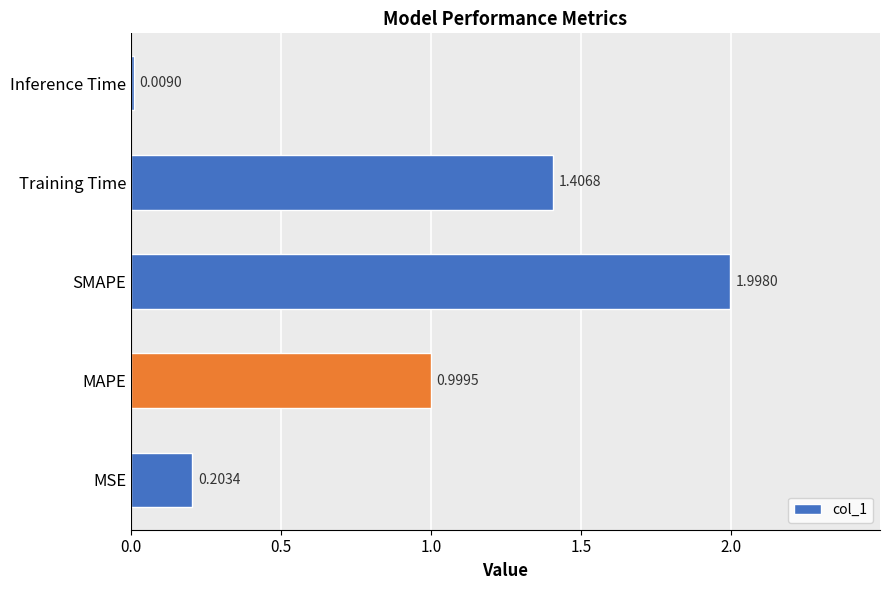

Where is the data nearest to the value 1?

MAPE